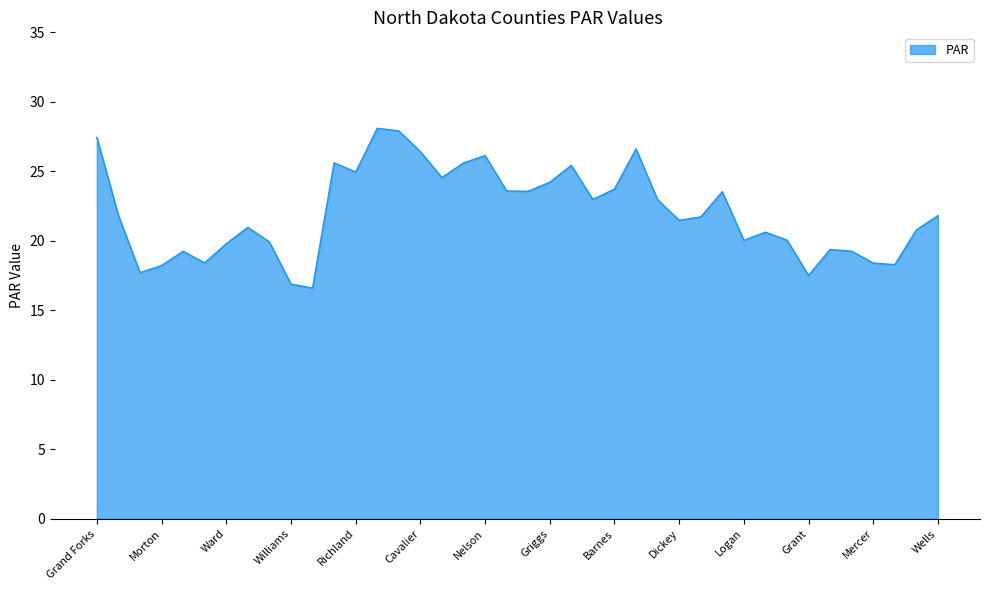

What is the difference between the maximum and minimum values?

11.5